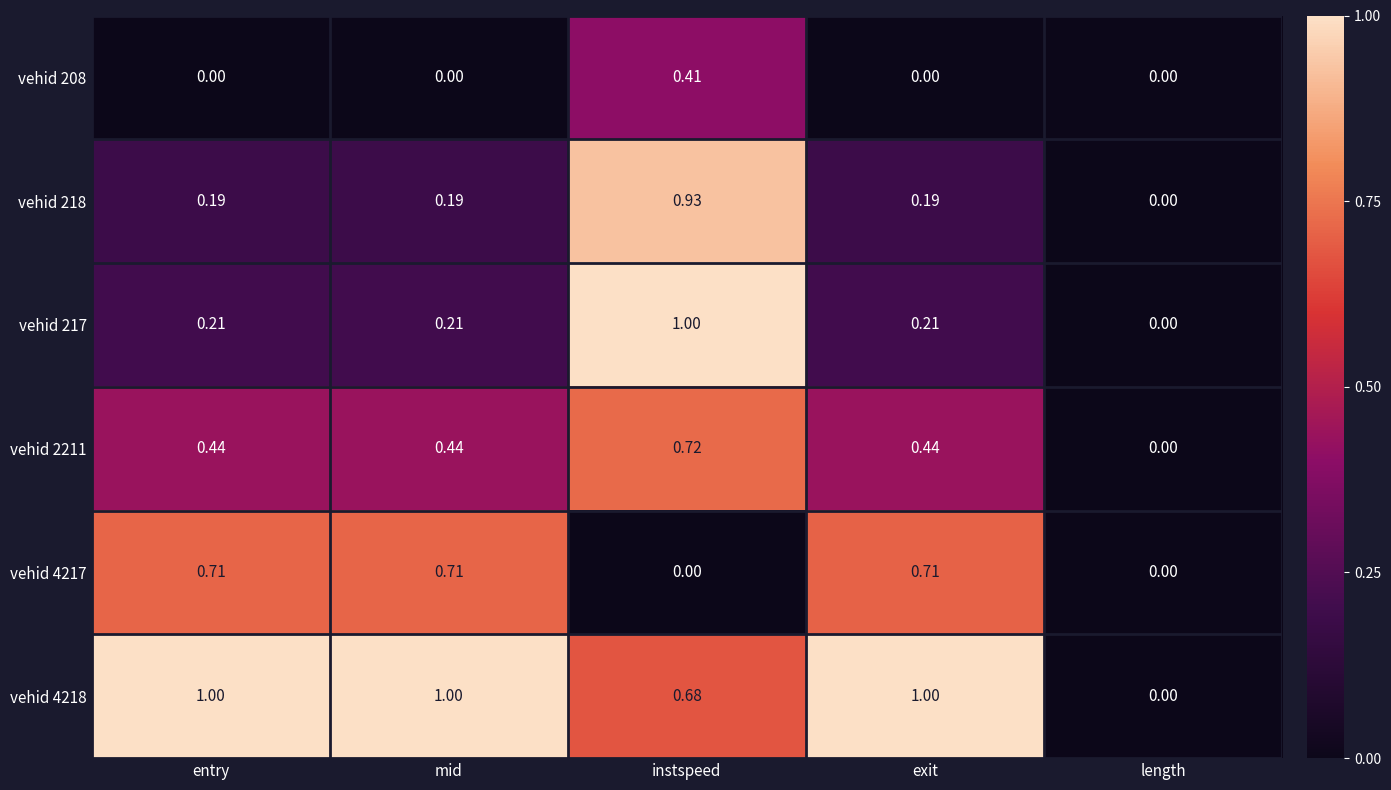

At which category is the sum across all series the highest?

instspeed